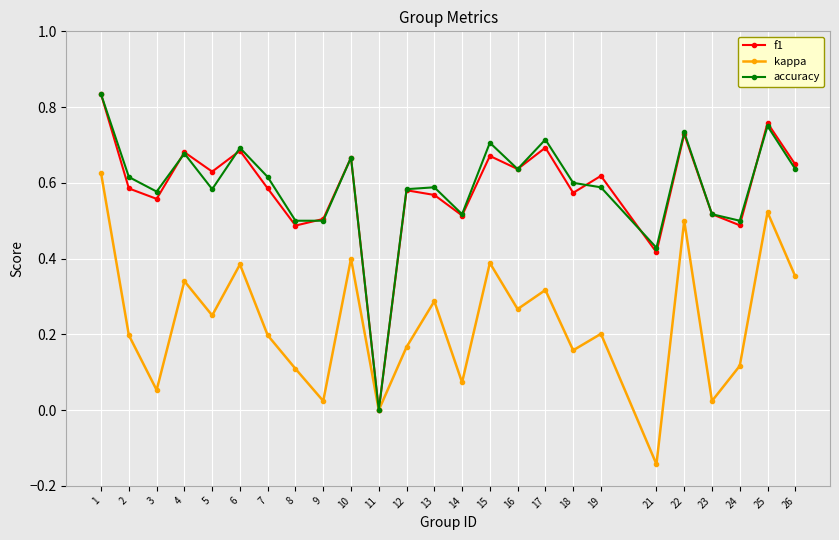

Is the value of kappa at 14 greater than the value of f1 at 17?

No